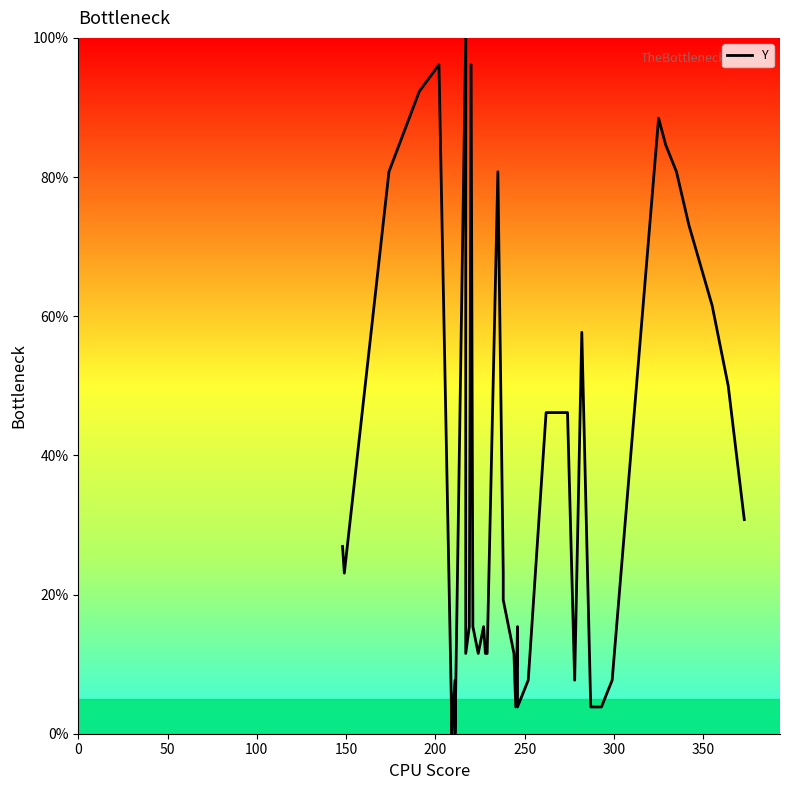

What is the value of the 6th point from the left?

3.8